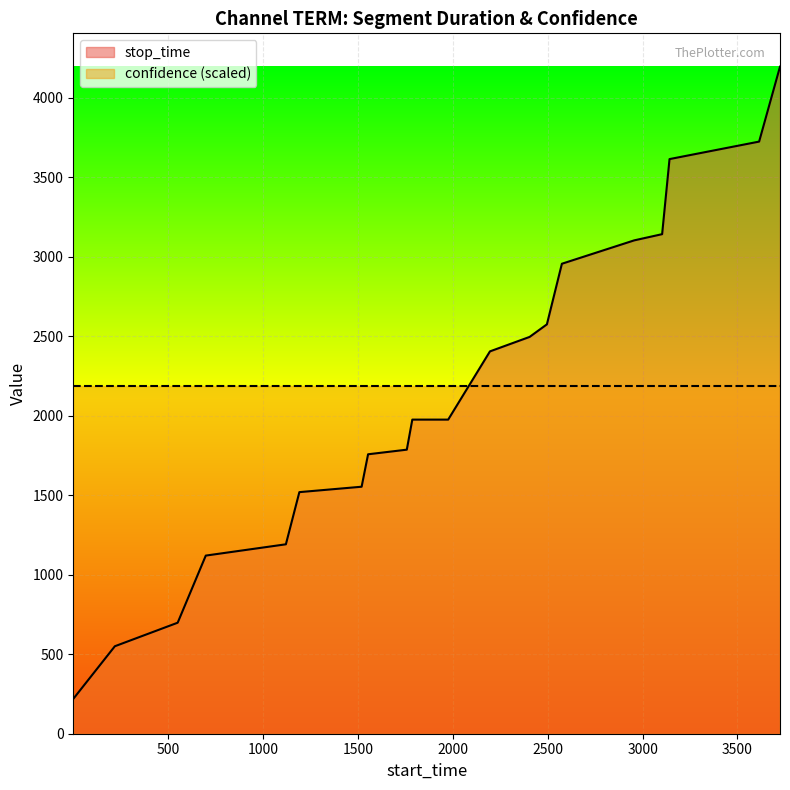

Where does the data first go above 1975?

2196